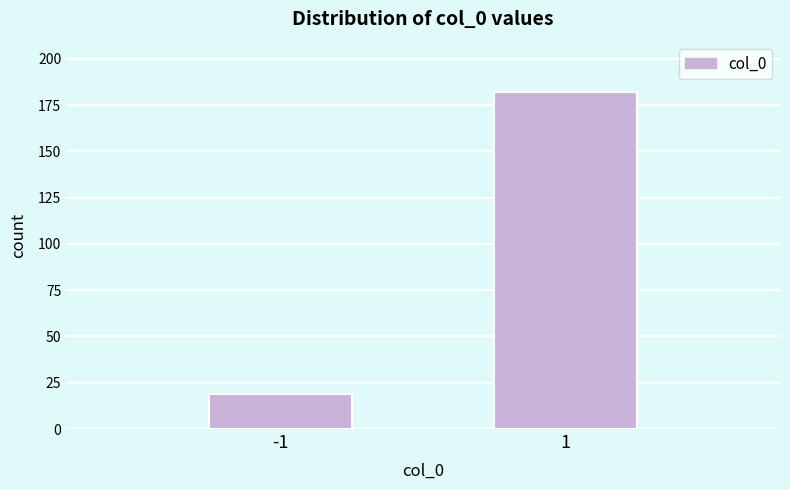

Reading left to right, what are all the values shown in this chart?

19	182